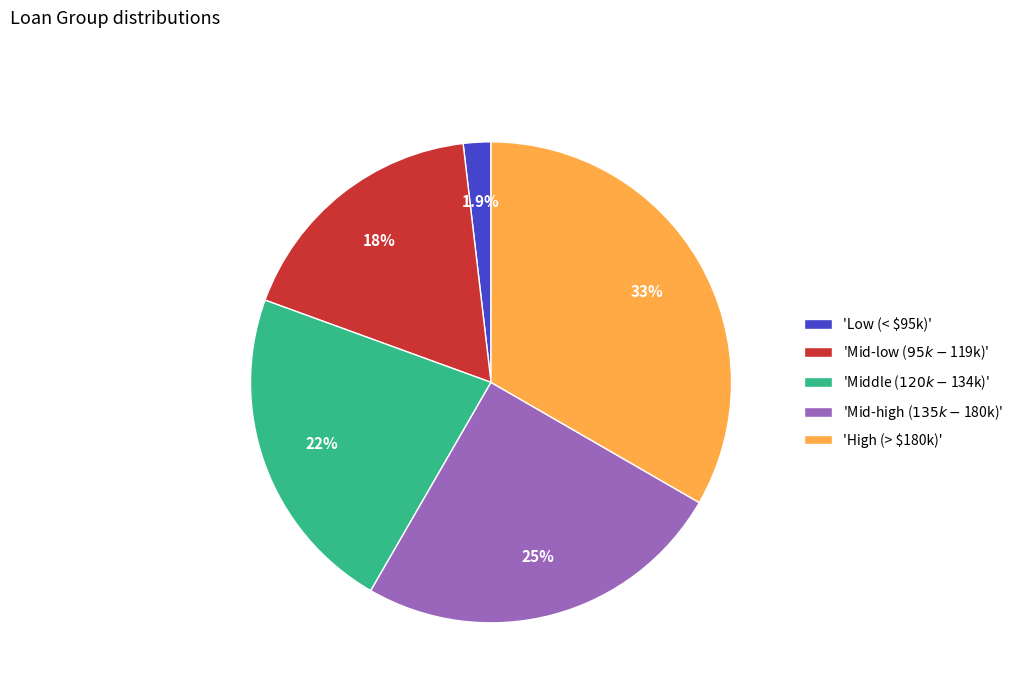

Which slice is the largest?

'High (> $180k)'